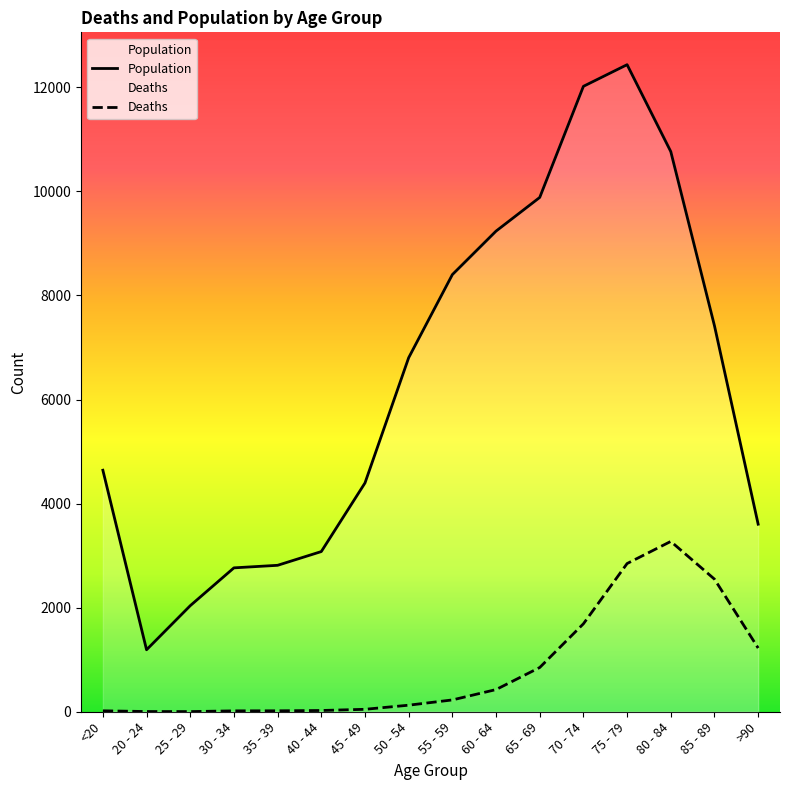

At which label is Population closest to 6812?

50 - 54